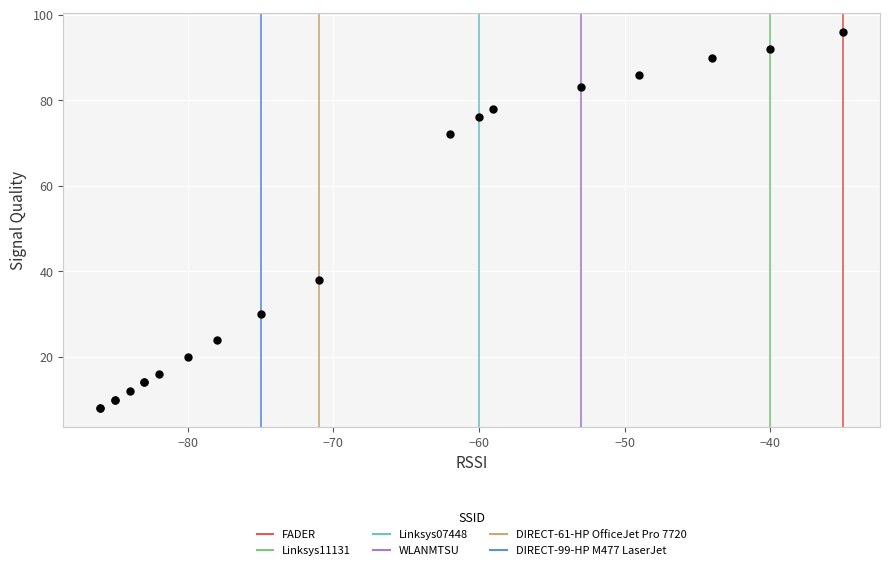

What Y value in the scatter plot is closest to 52?

38